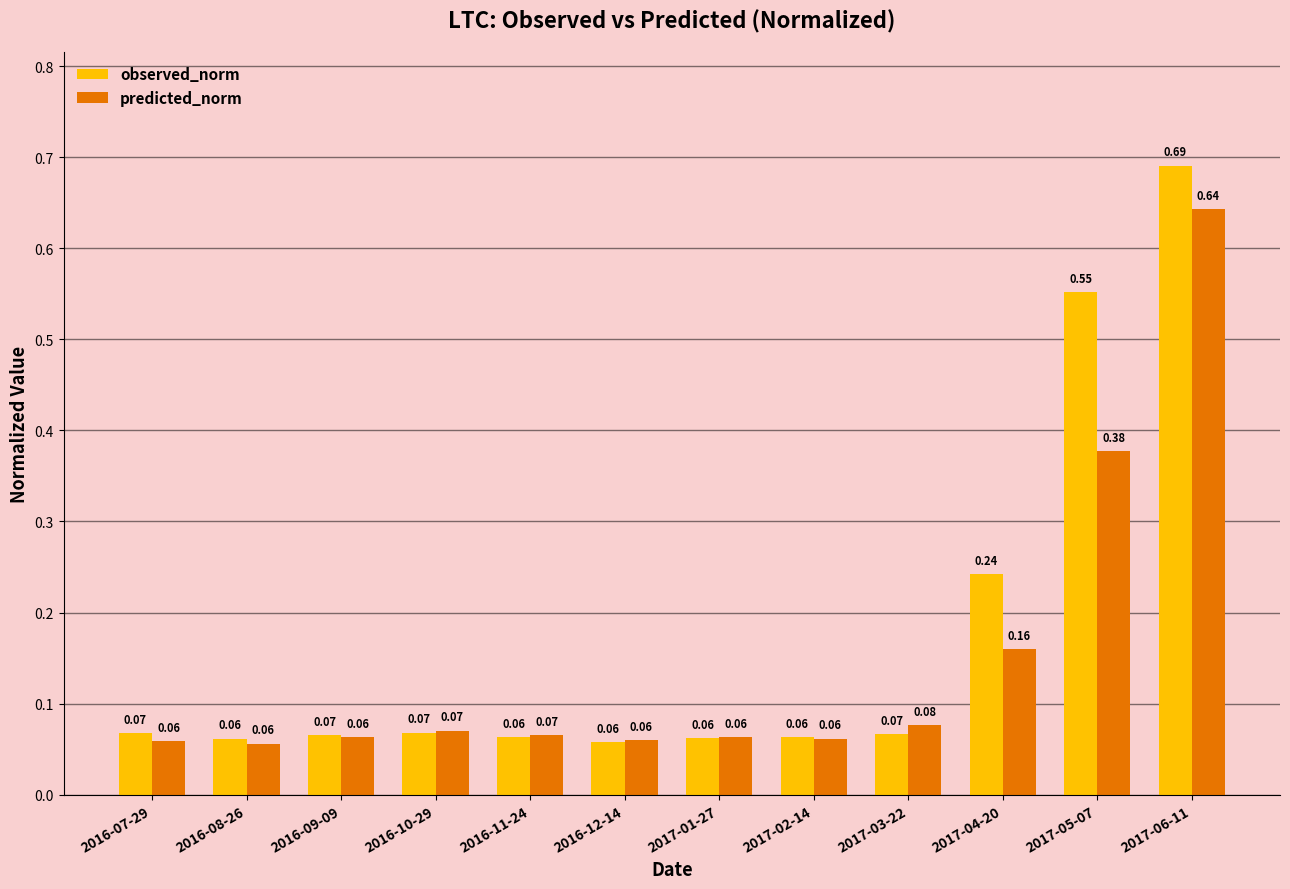

Which series has the widest spread of values?

observed_norm